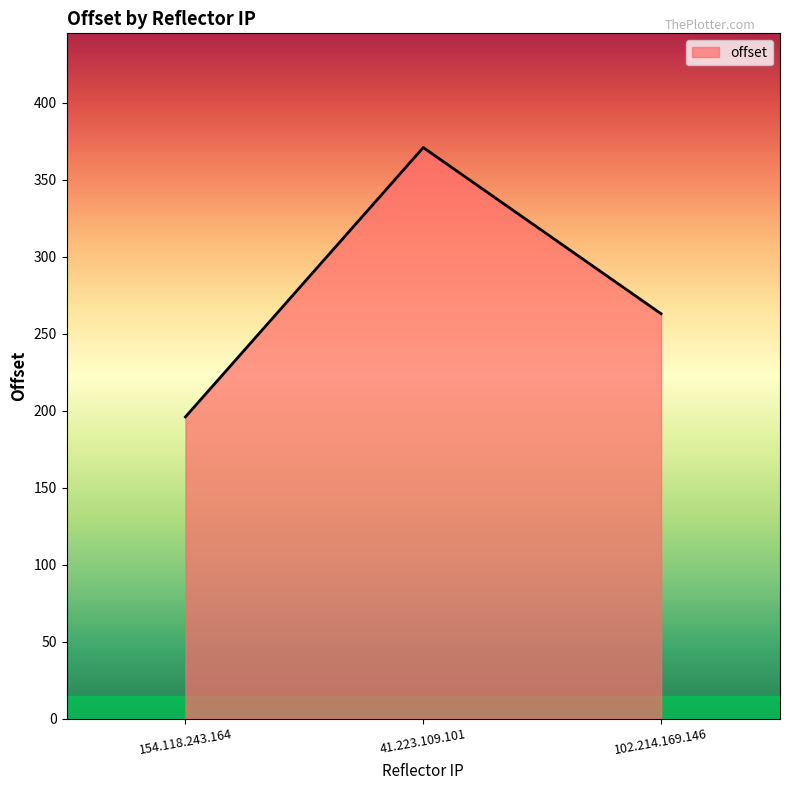

What position from the right is 102.214.169.146?

1